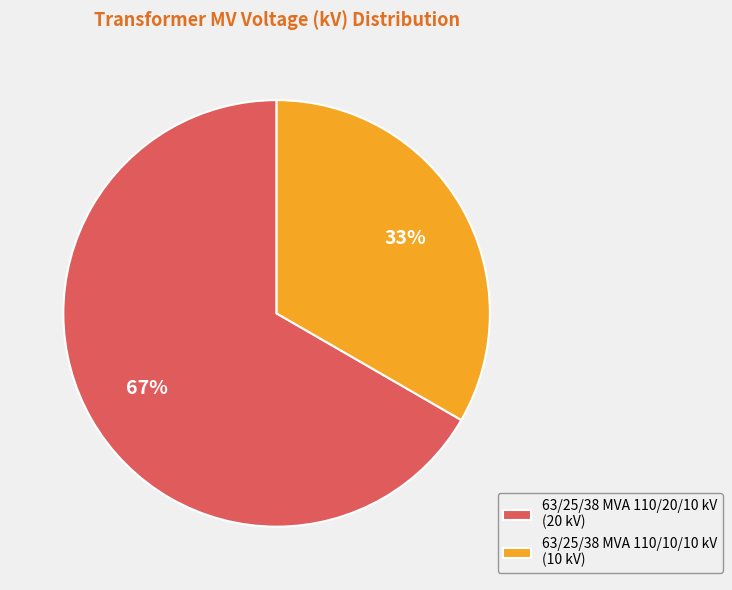

To the nearest percent, what is the combined percentage of 63/25/38 MVA 110/10/10 kV and 63/25/38 MVA 110/20/10 kV?

100%